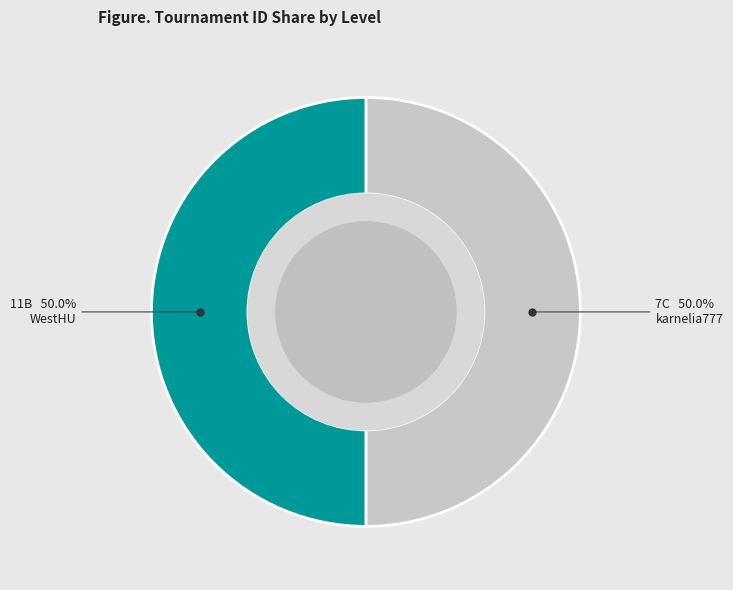

What percentage do 7C and 11B together represent?

100.0%